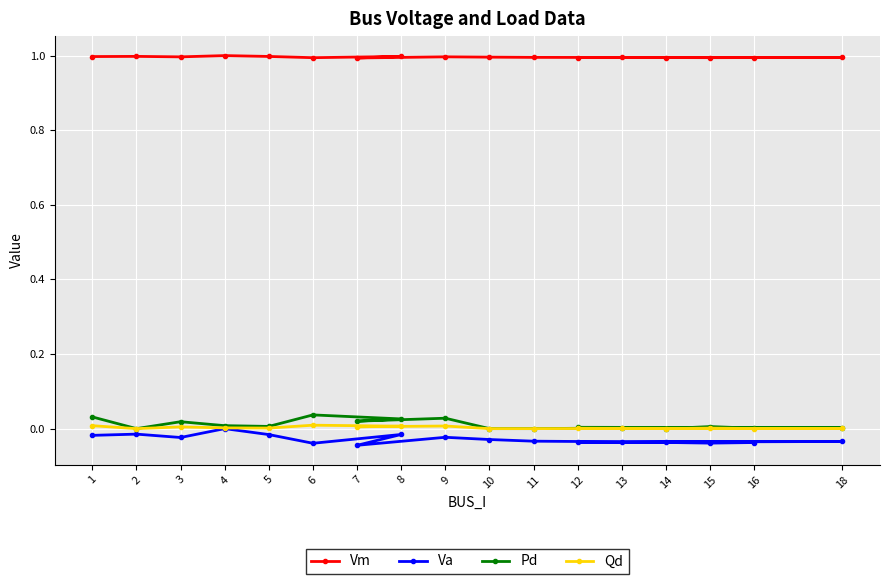

Reading right to left, what are all the values shown in this chart?

Vm: 1.0	1.0	1.0	1.0	1.0	1.0	1.0	1.0	1.0	1.0	1.0	1.0	1.0	1.0	1.0	1.0	1.0
Va: -0.0	-0.0	-0.0	-0.0	-0.0	-0.0	-0.0	-0.0	-0.0	-0.0	-0.0	-0.0	-0.0	0.0	-0.0	-0.0	-0.0
Pd: 0.0	0.0	0.0	0.0	0.0	0.0	0.0	0.0	0.0	0.0	0.0	0.0	0.0	0.0	0.0	0.0	0.0
Qd: 0.0	0.0	0.0	0.0	0.0	0.0	0.0	0.0	0.0	0.0	0.0	0.0	0.0	0.0	0.0	0.0	0.0